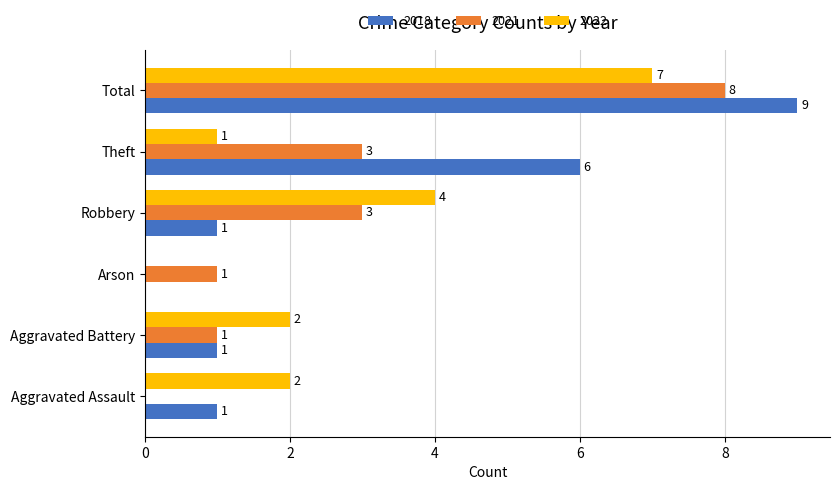

Which series has the largest total across all categories?

2018